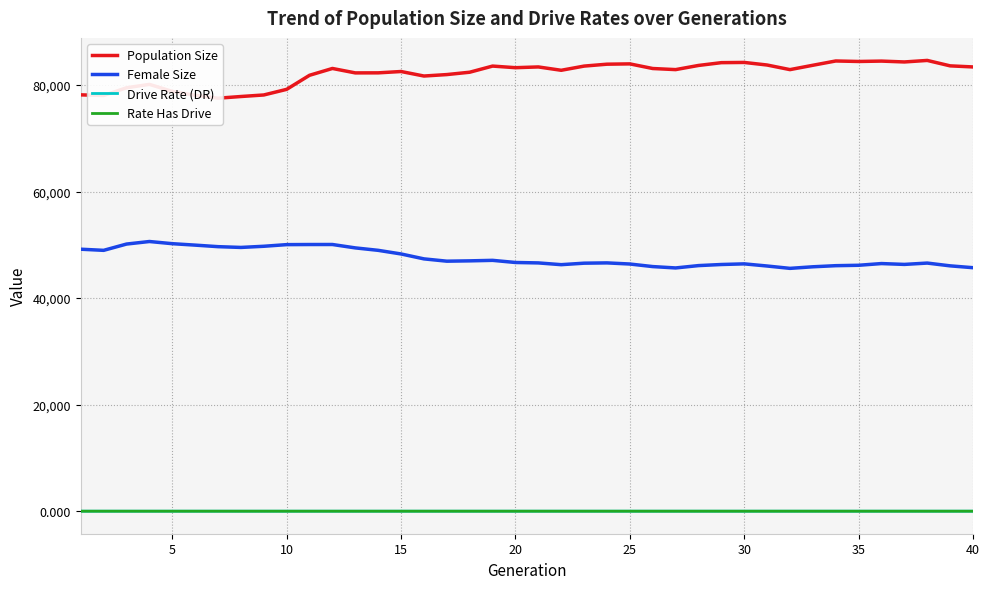

What is the sum of all Population Size values?

3285564.0